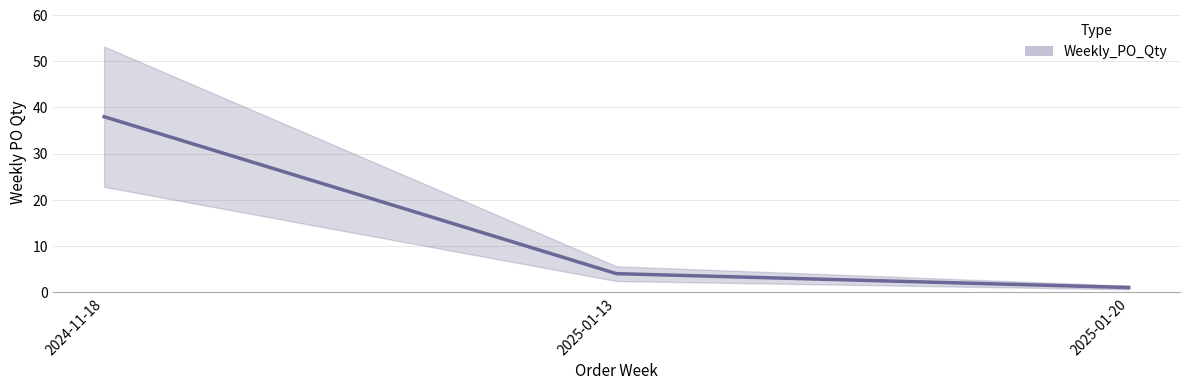

How many data points are less than 4?

1